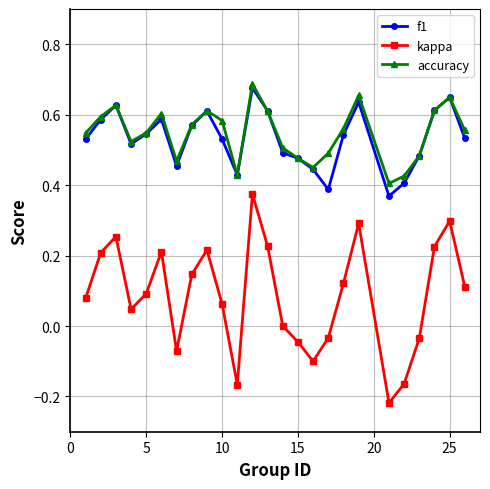

True or false: kappa and f1 cross at least once.

False